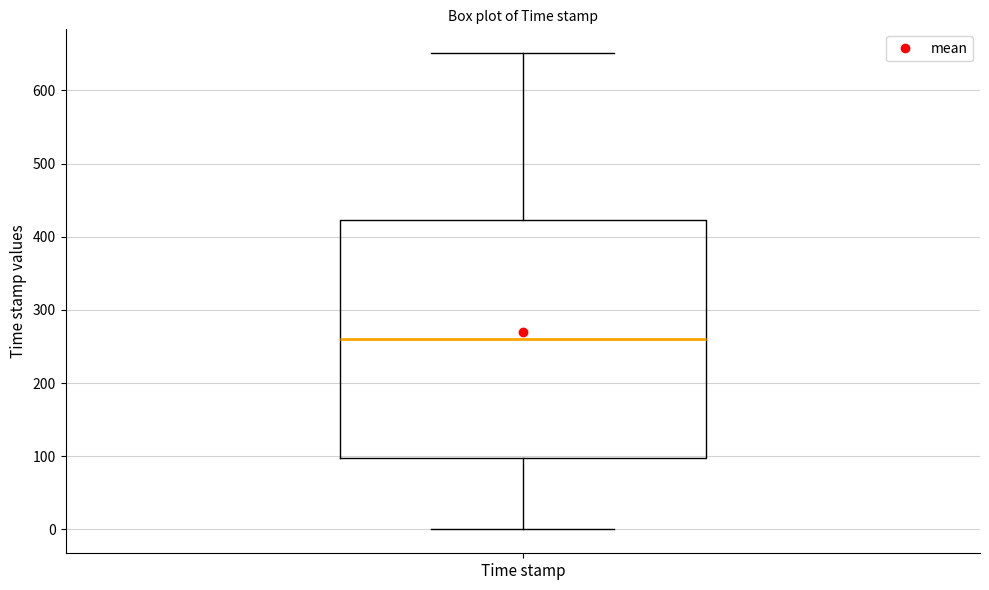

Where is the lower edge of the box for Time stamp on the y-axis? The values are not printed on the chart, so give them approximately, as read against the axis.

100